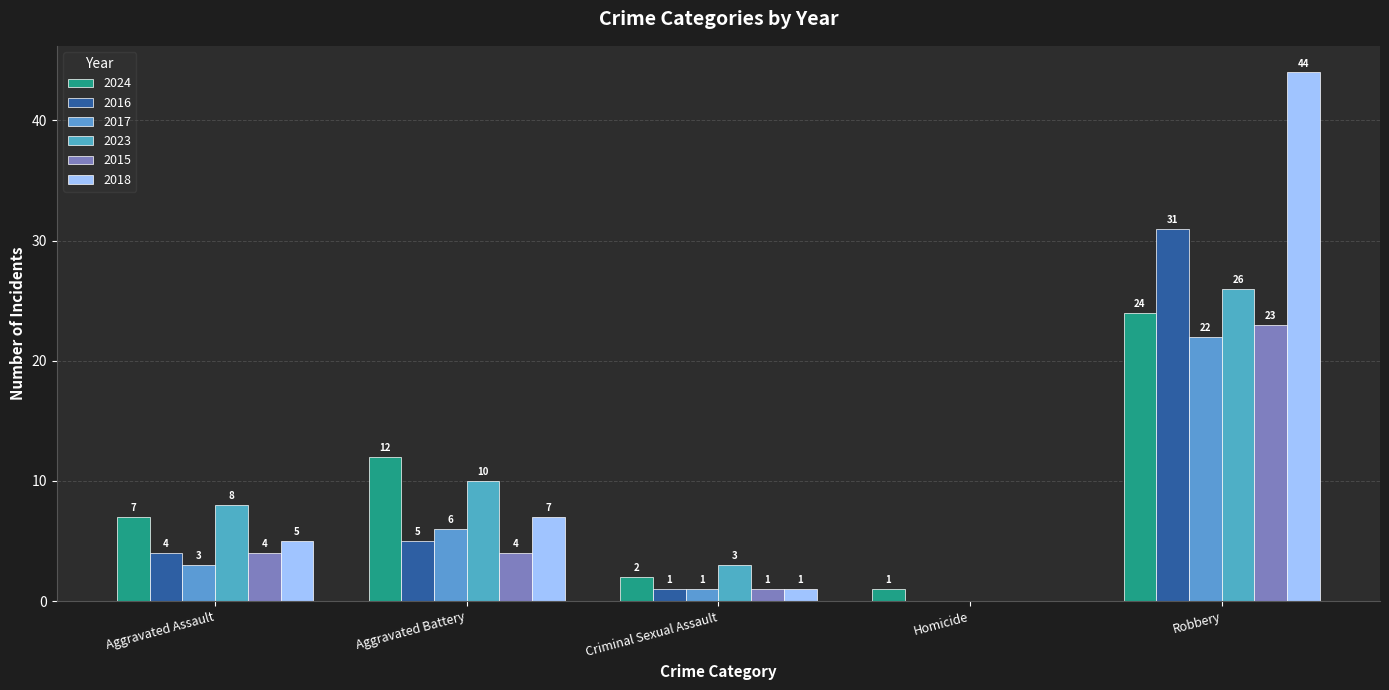

Which series has the largest total across all categories?

2018